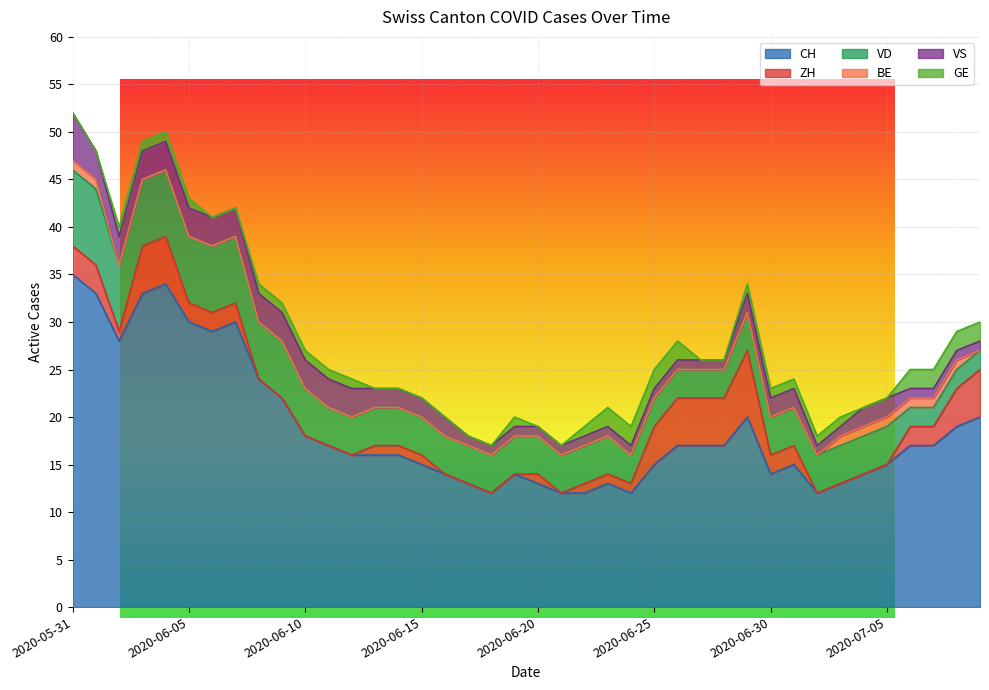

Which series has the widest spread of values?

CH